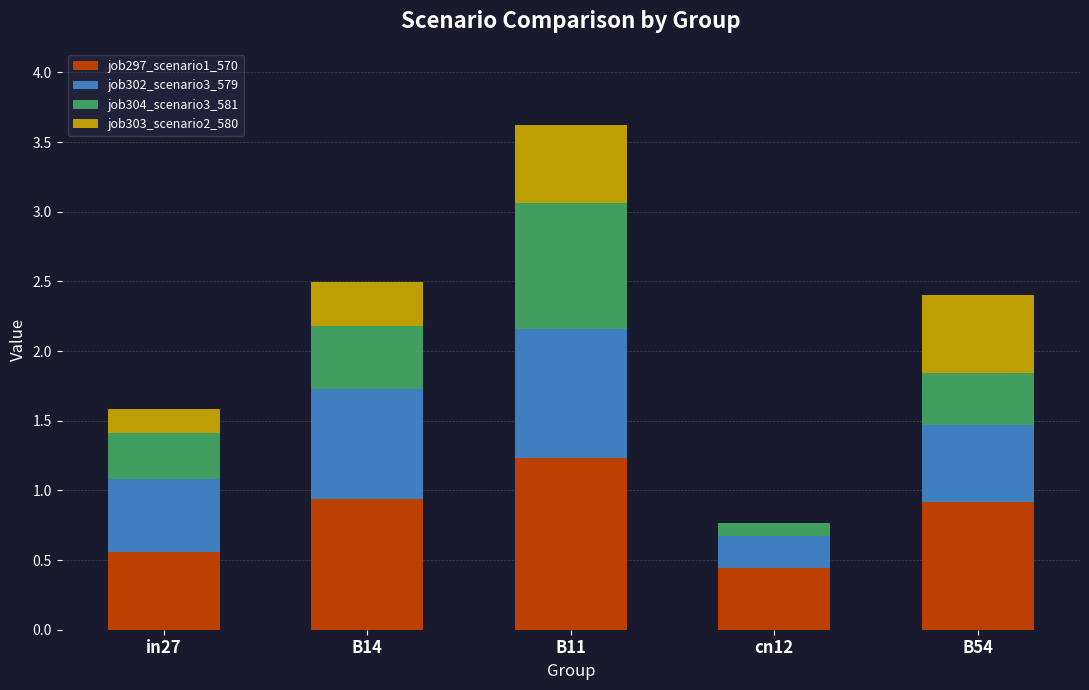

At which category is the sum across all series the highest?

B11